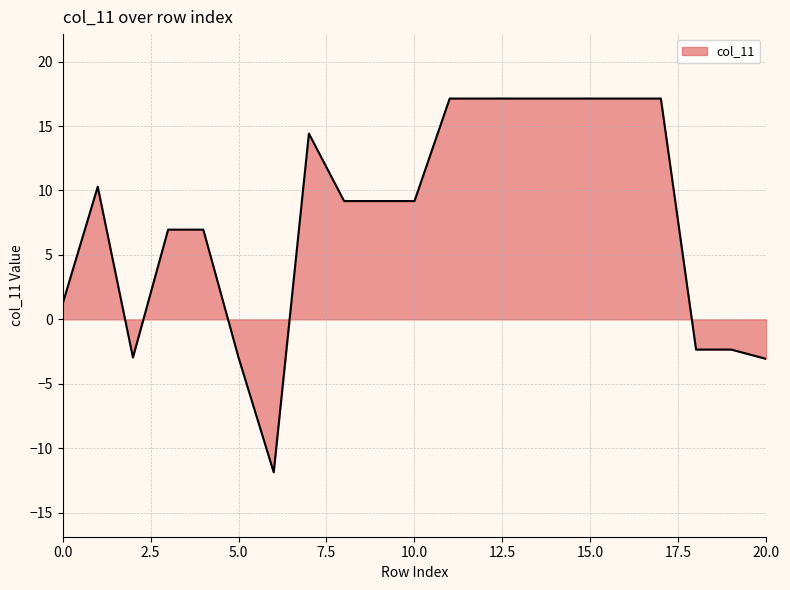

Count the number of values greater than 9.

12